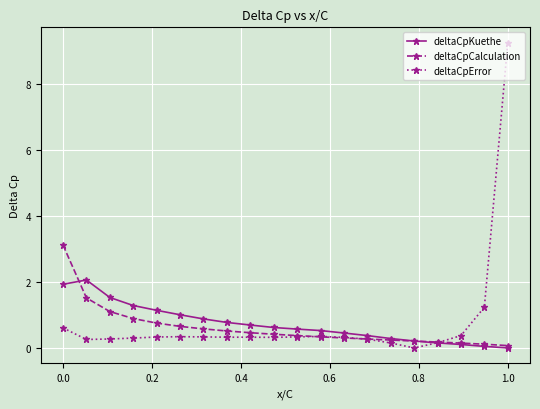

What is the greatest value displayed?

9.3